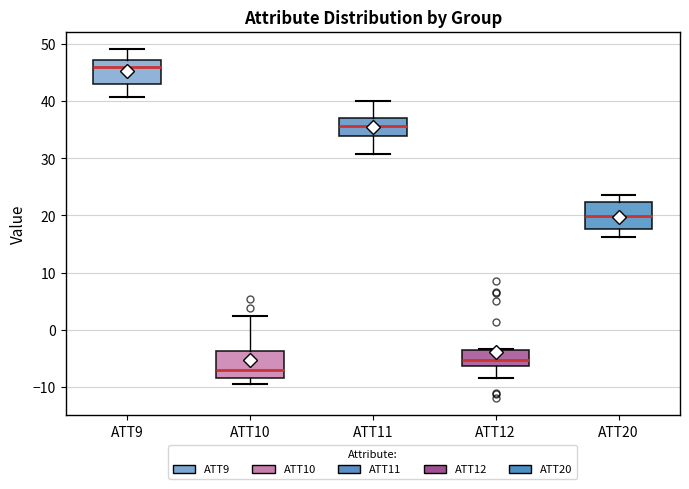

Reading left to right, transcribe this box plot: for each box, give where its median line is, the range the box spans, and where its two whiskers end, as read against the y-axis. The values are not printed on the chart, so give them approximately, as read against the axis.

ATT9: median 46, box 43 to 47, whiskers 41 to 49
ATT10: median -7, box -8 to -4, whiskers -9 to 2
ATT11: median 36, box 34 to 37, whiskers 31 to 40
ATT12: median -5, box -6 to -4, whiskers -8 to -3
ATT20: median 20, box 18 to 22, whiskers 16 to 24